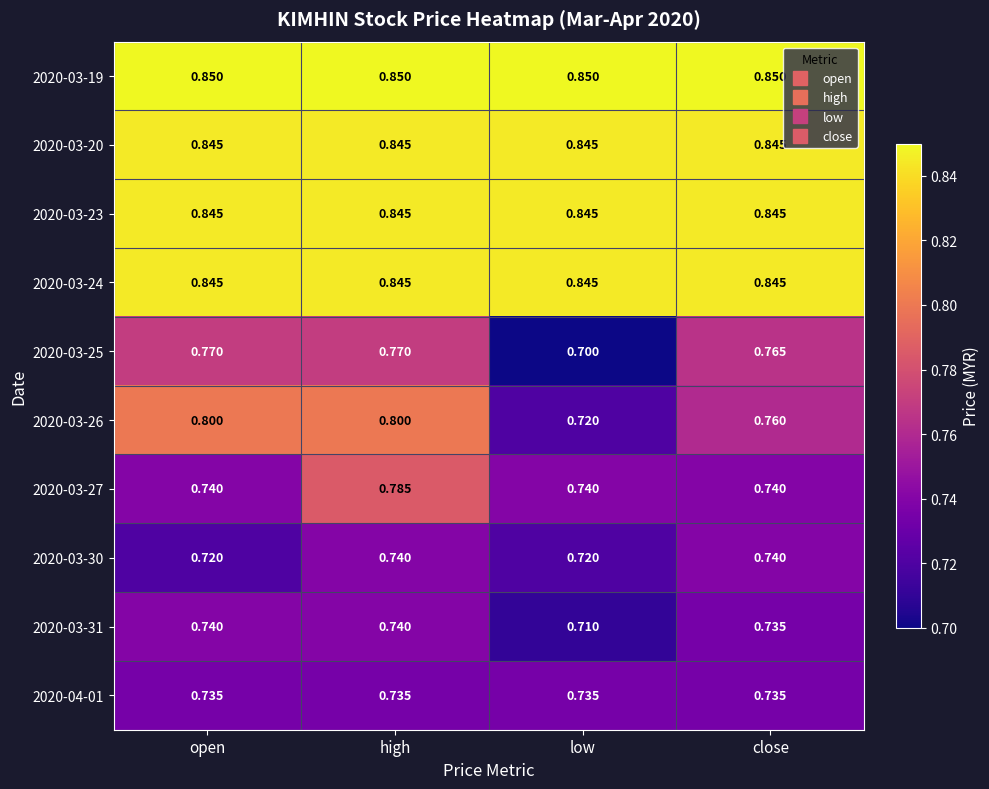

At which category does the chart reach its minimum across all series?

low